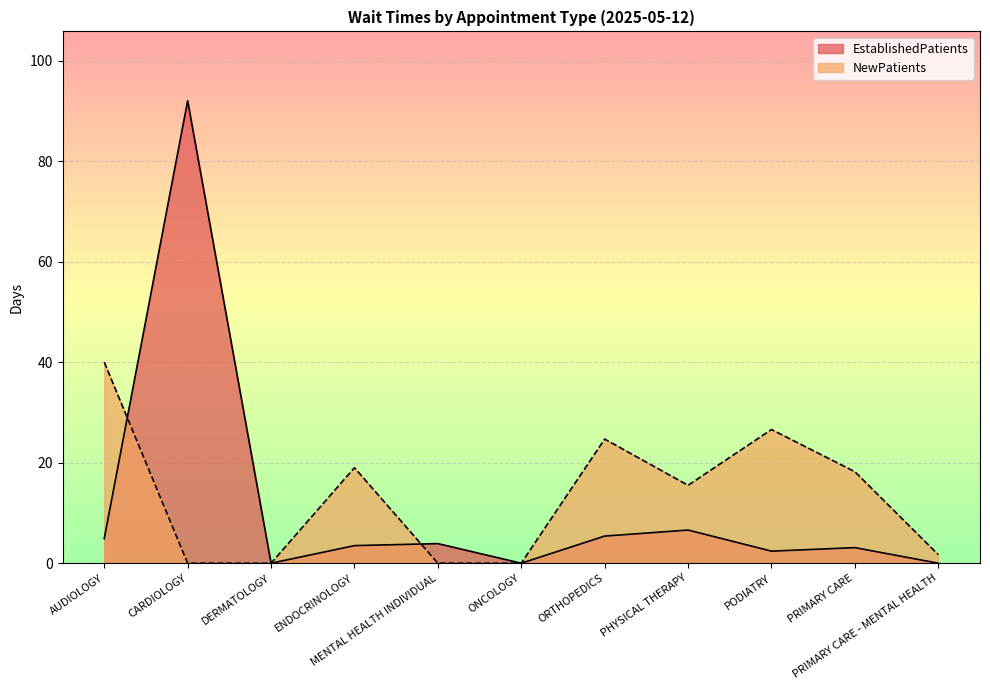

Rank the series by their maximum value, from highest to lowest.

EstablishedPatients, NewPatients